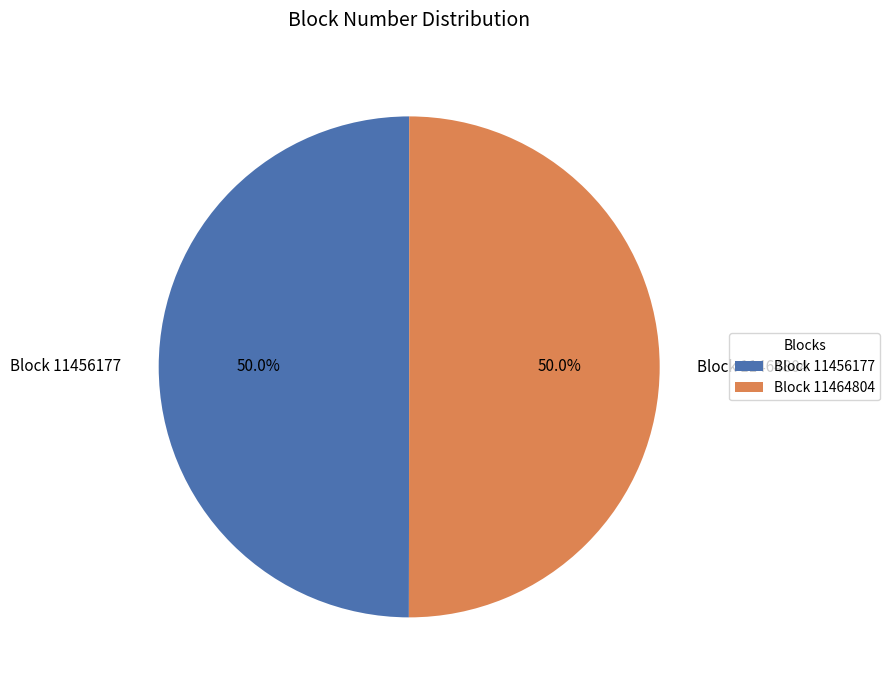

How much of the chart is everything except Block 11456177?

50.0%